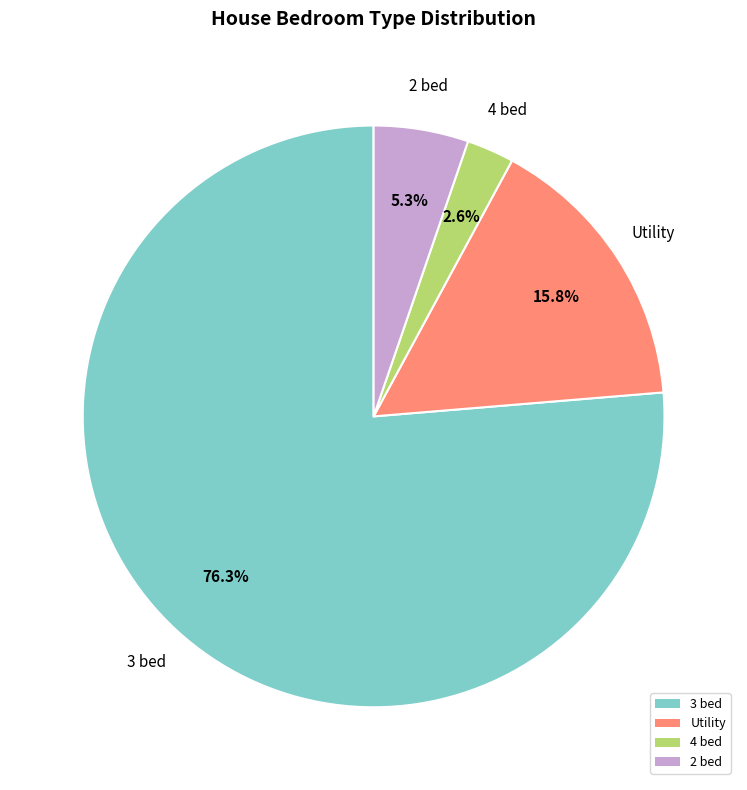

Does any single category account for the majority?

Yes